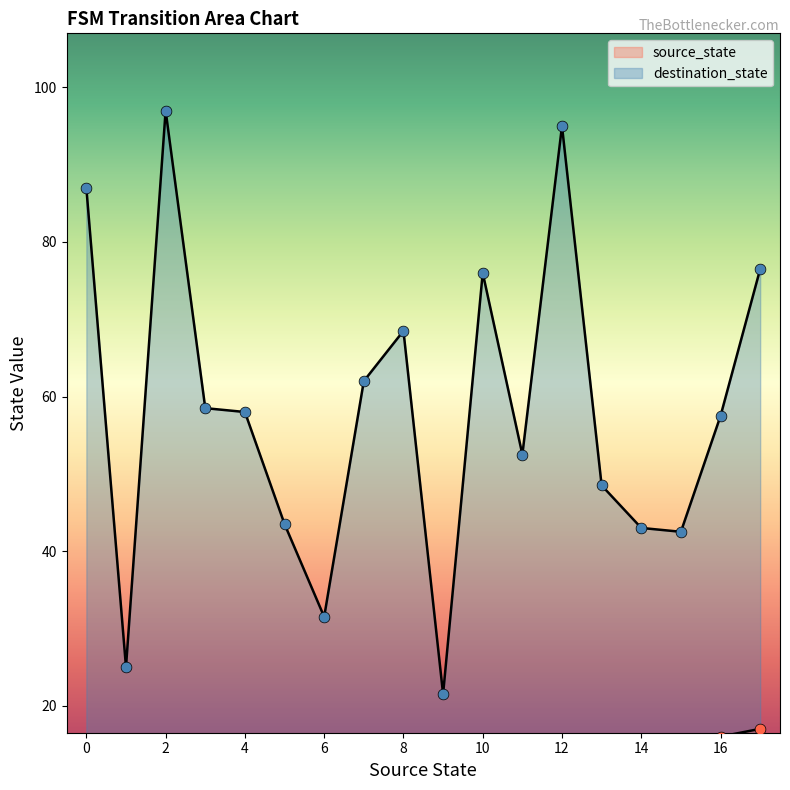

Which series contains the lowest Y value?

source_state